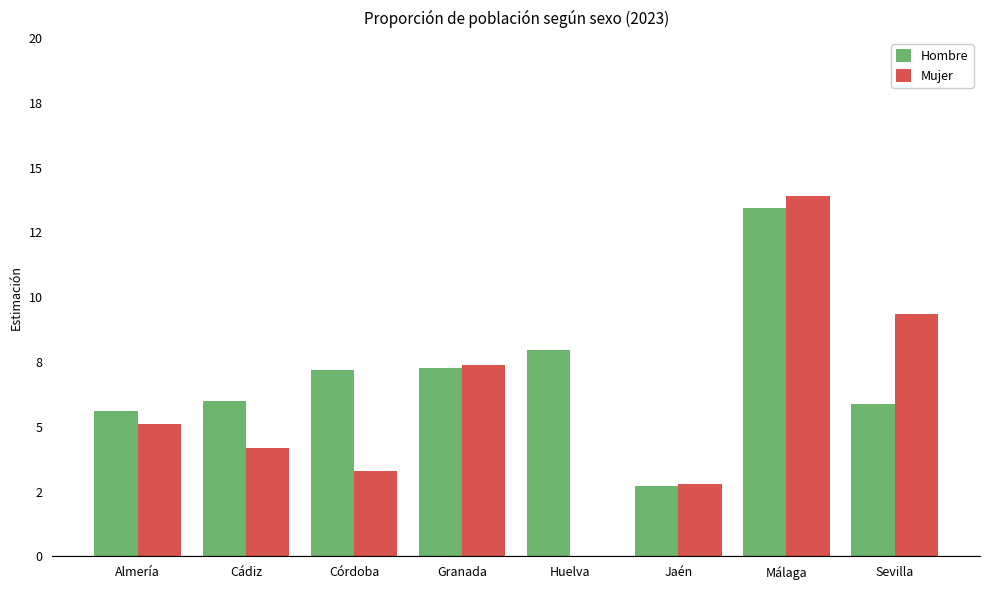

What are all the series names shown in the legend?

Hombre, Mujer